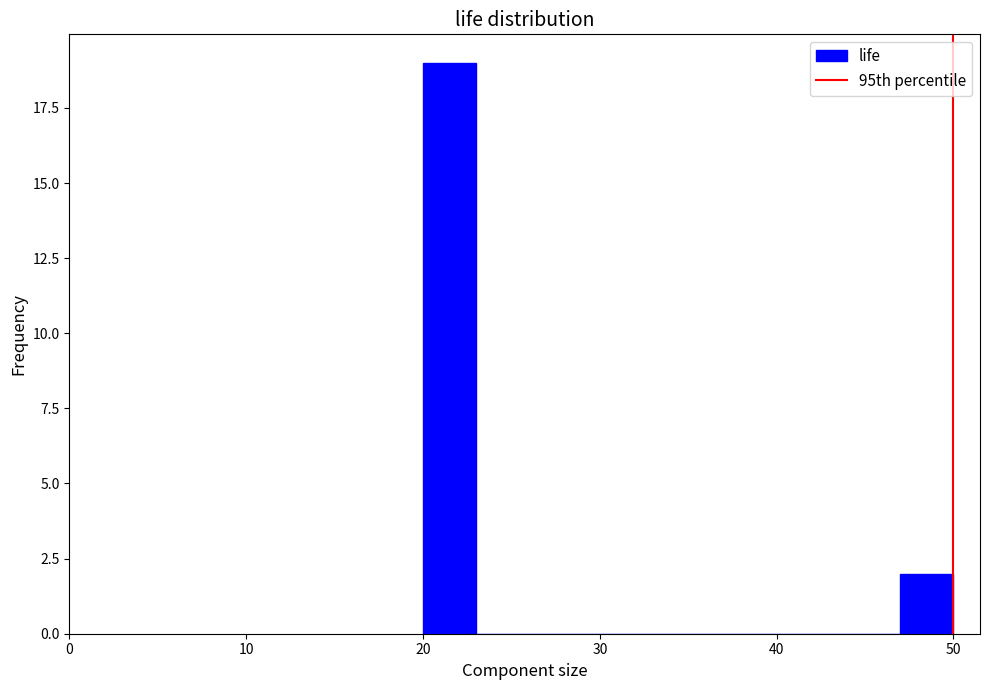

Read against the x-axis, roughly where is the centre of the tallest bar?

22